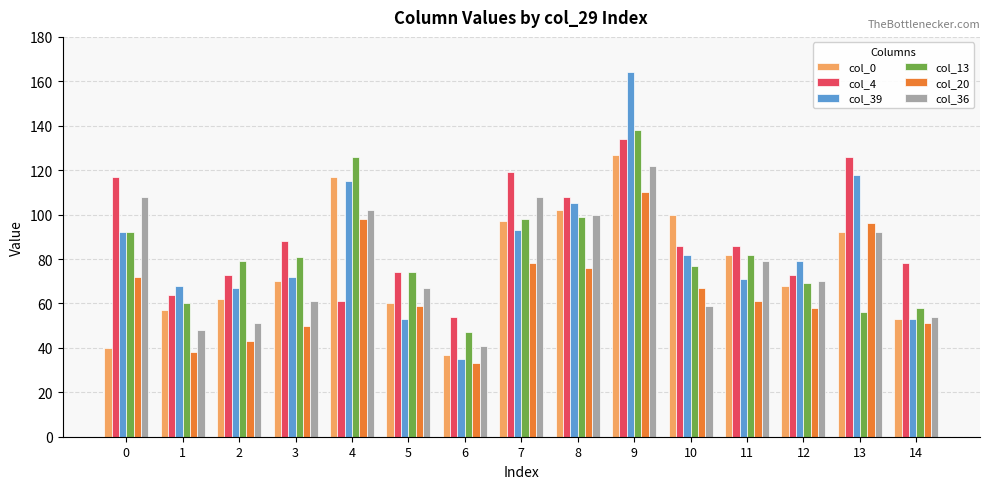

Count the number of categories in the chart.

15